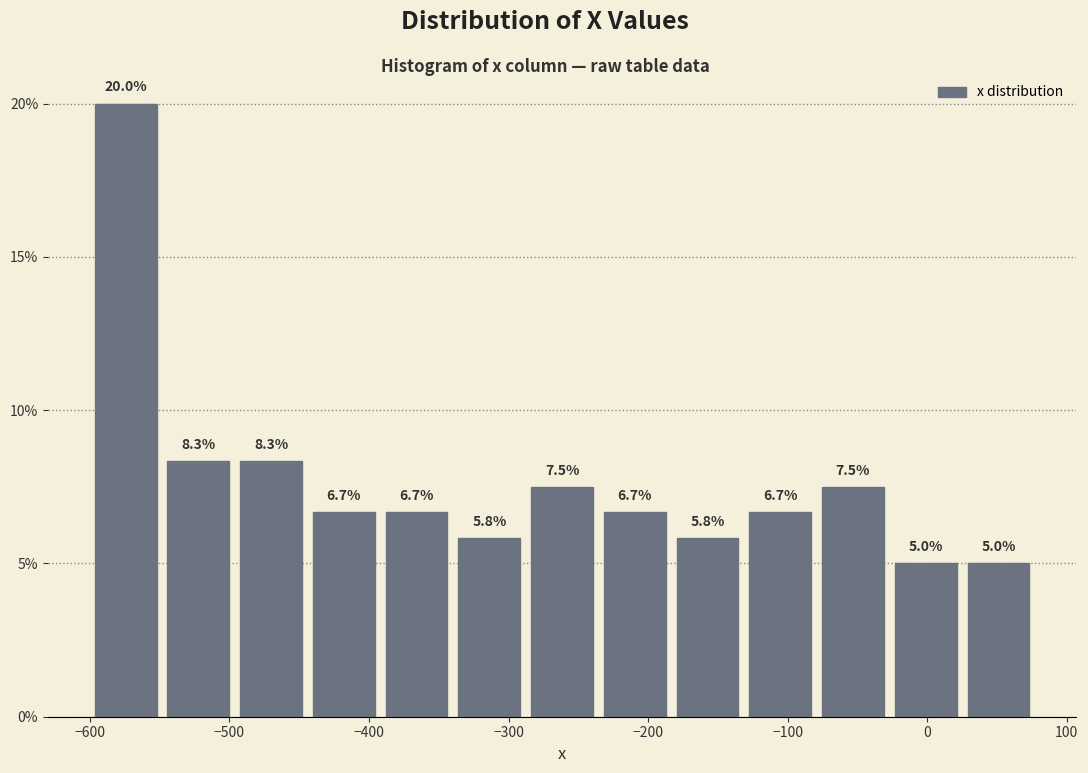

Reading left to right, list every bar in this chart as the range it spans on the x-axis followed by its height. The bar edges are not printed on the chart, so give them approximately, as read against the axis.

-600 to -550: 20.0
-550 to -500: 8.3
-500 to -440: 8.3
-440 to -390: 6.7
-390 to -340: 6.7
-340 to -290: 5.8
-290 to -240: 7.5
-240 to -180: 6.7
-180 to -130: 5.8
-130 to -80: 6.7
-80 to -30: 7.5
-30 to 20: 5.0
20 to 80: 5.0